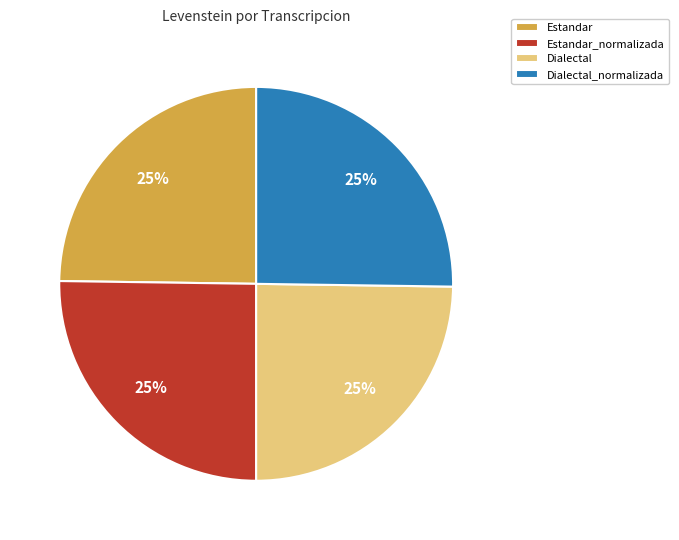

Approximately how many times larger is the value at Dialectal compared to Dialectal_normalizada?

1.0